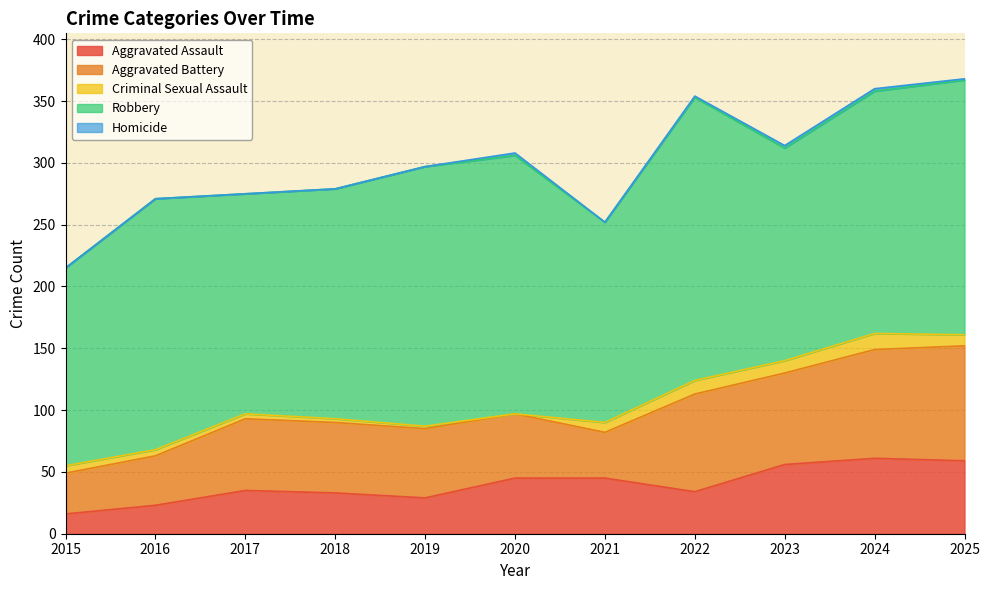

Reading left to right, transcribe all the data shown in this chart.

Aggravated Assault: 2015=16	2016=23	2017=35	2018=33	2019=29	2020=45	2021=45	2022=34	2023=56	2024=61	2025=59
Aggravated Battery: 2015=33	2016=40	2017=58	2018=57	2019=56	2020=52	2021=37	2022=79	2023=74	2024=88	2025=93
Criminal Sexual Assault: 2015=6	2016=5	2017=4	2018=3	2019=2	2020=0	2021=8	2022=11	2023=10	2024=13	2025=9
Robbery: 2015=160	2016=203	2017=178	2018=186	2019=210	2020=209	2021=162	2022=229	2023=172	2024=196	2025=206
Homicide: 2015=0	2016=0	2017=0	2018=0	2019=0	2020=2	2021=0	2022=1	2023=2	2024=2	2025=1